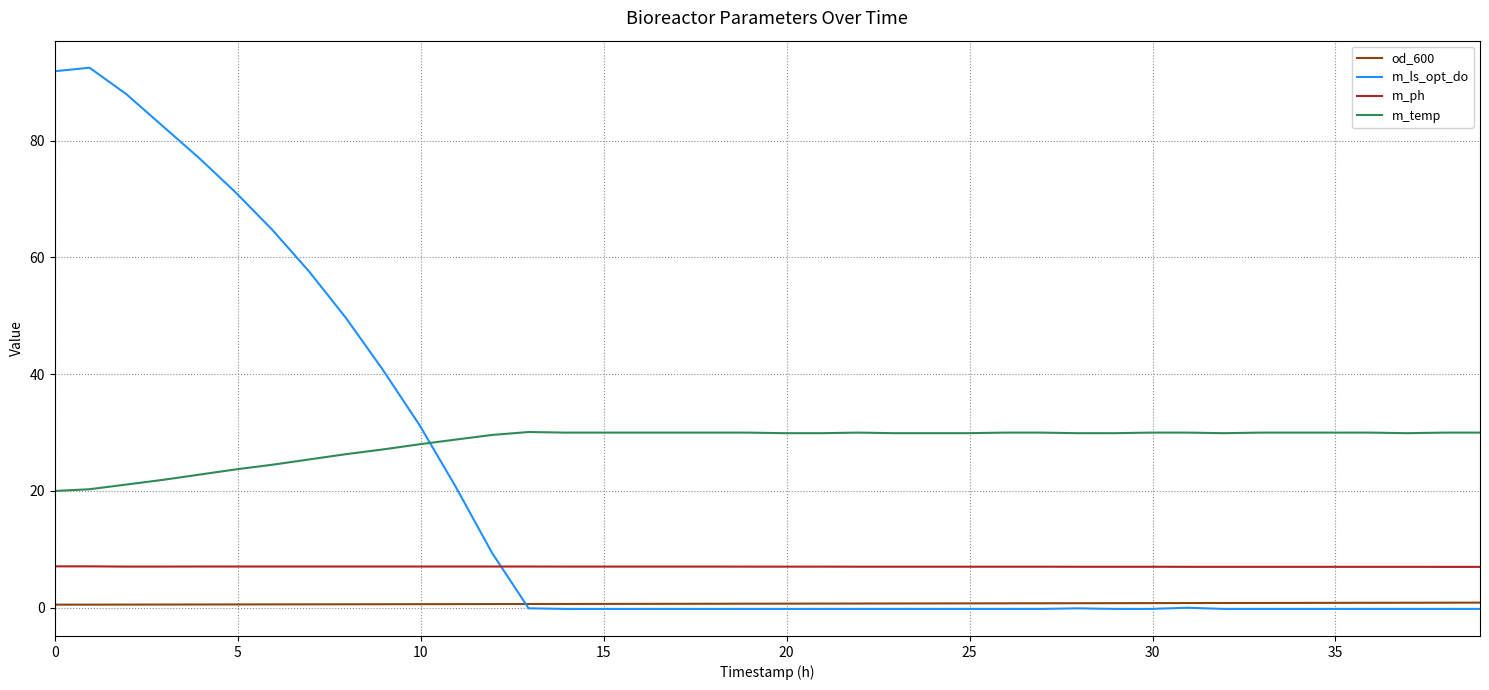

True or false: m_ph and m_temp cross at least once.

False